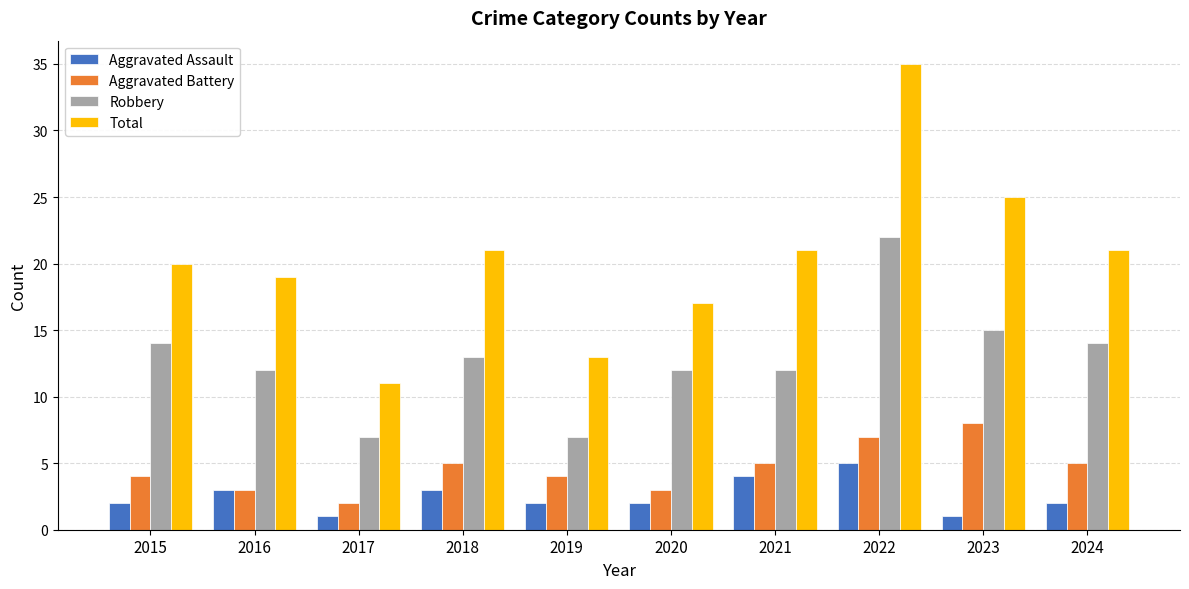

At how many categories does at least one series exceed 15?

8